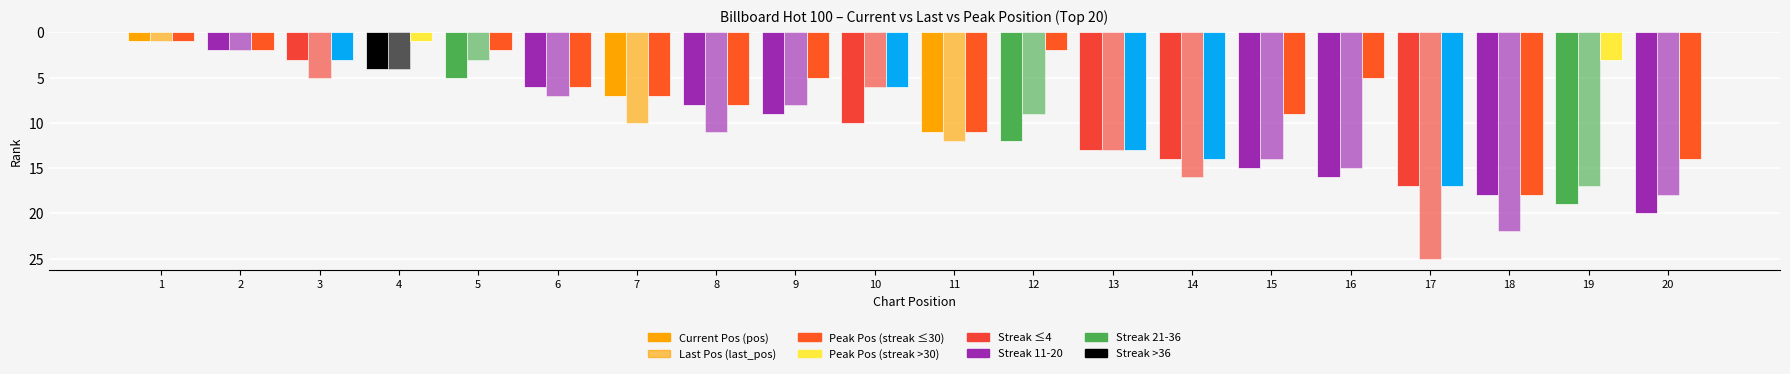

How many data points does each series have?

20